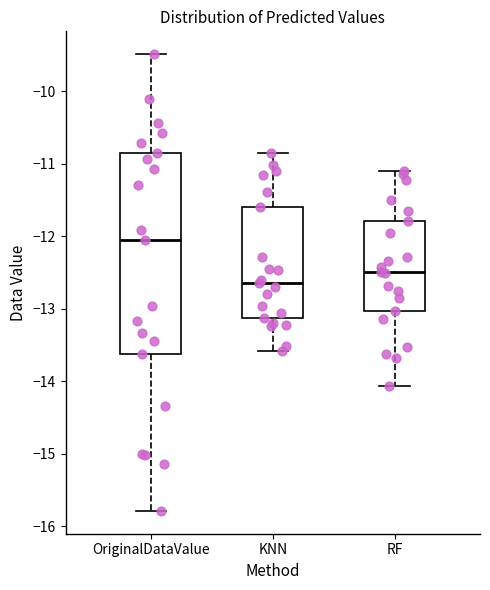

Comparing the boxes themselves (not the whiskers), which one is the tallest?

OriginalDataValue